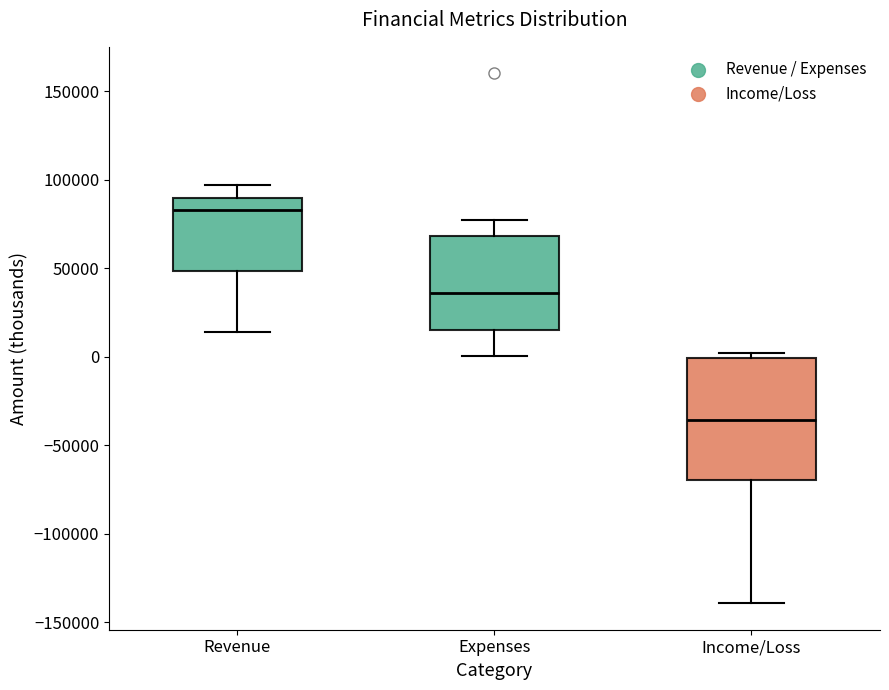

Which box's median line is the lowest?

Income/Loss